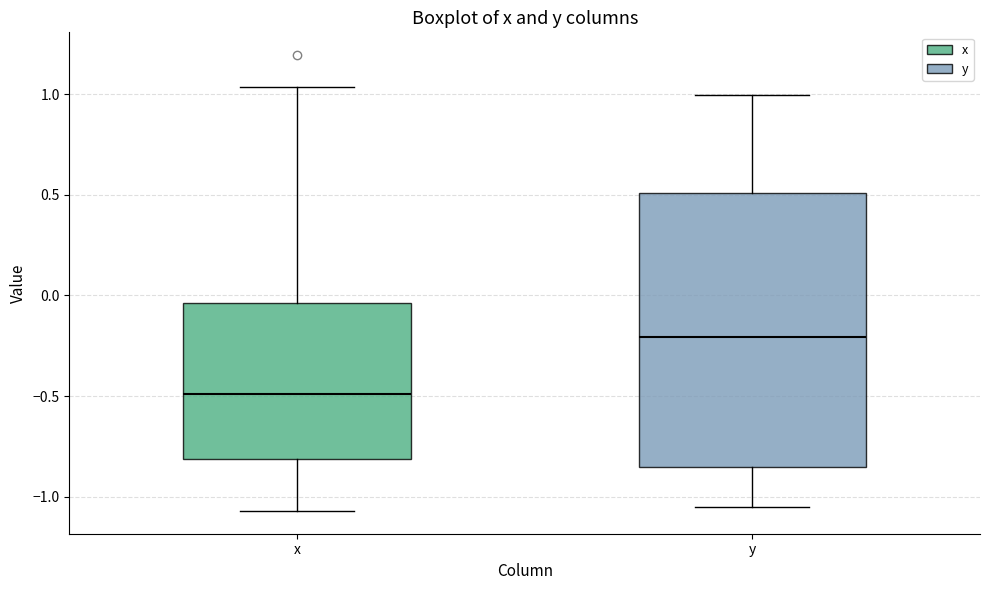

Which box's median line is the highest?

y